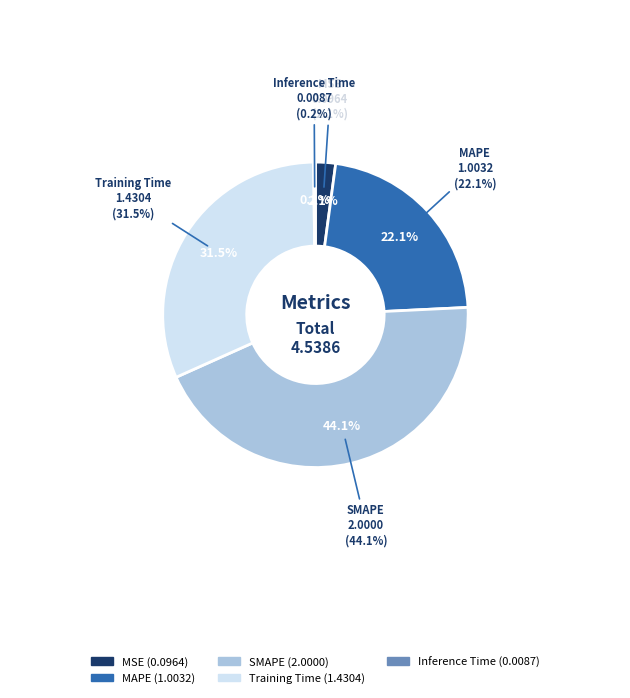

To the nearest percent, what is the difference between the Inference Time and MAPE slice percentages?

22%